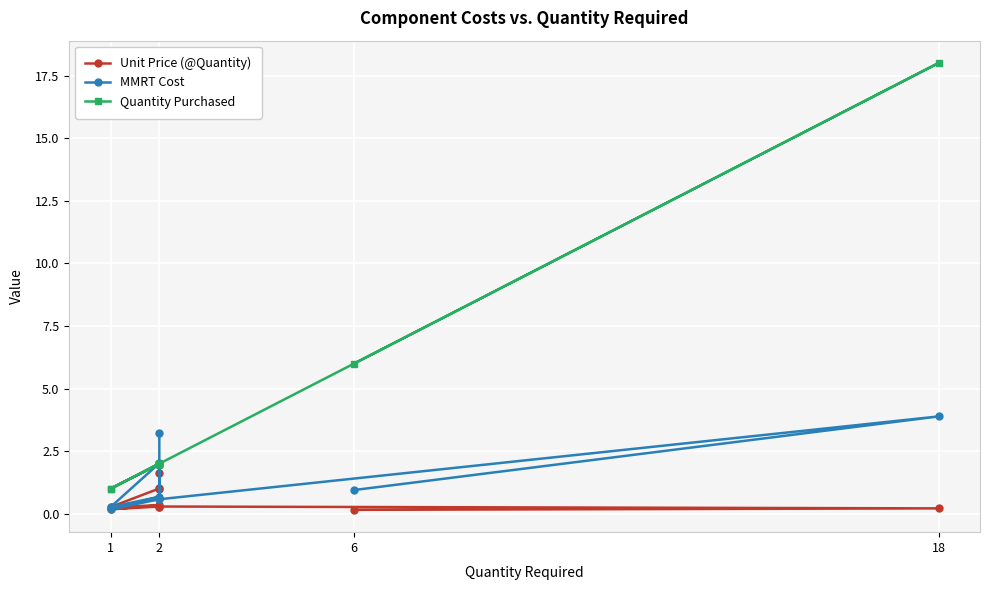

How many times do Quantity Purchased and MMRT Cost cross each other?

3